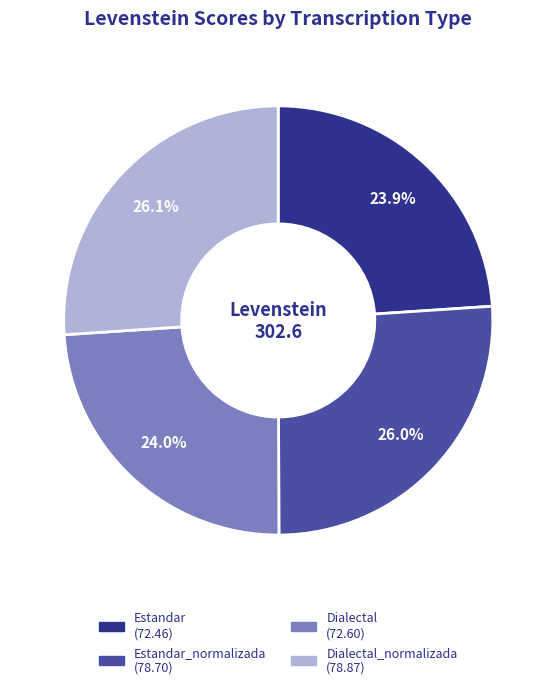

Is there any slice that represents more than half of the pie?

No